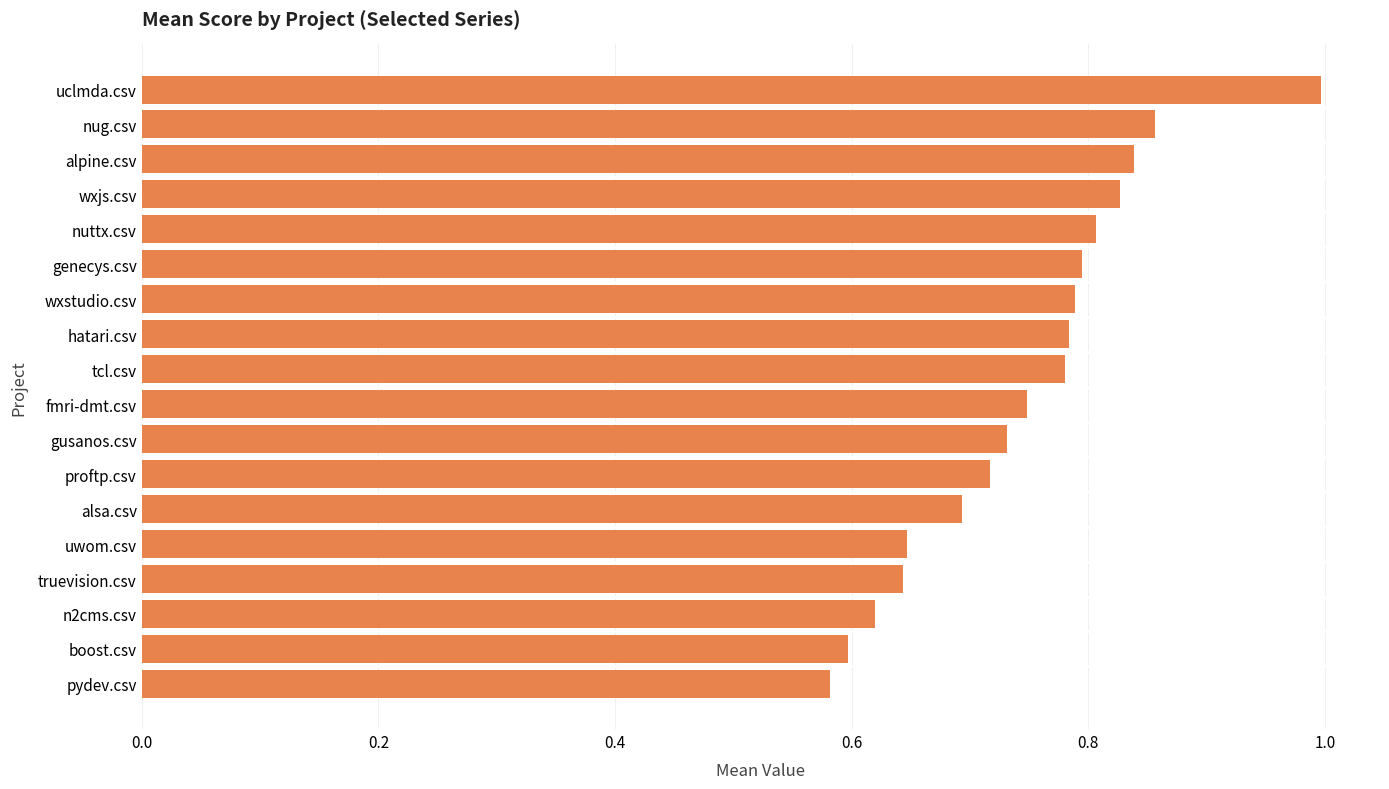

What is the difference between the maximum and minimum values?

0.4